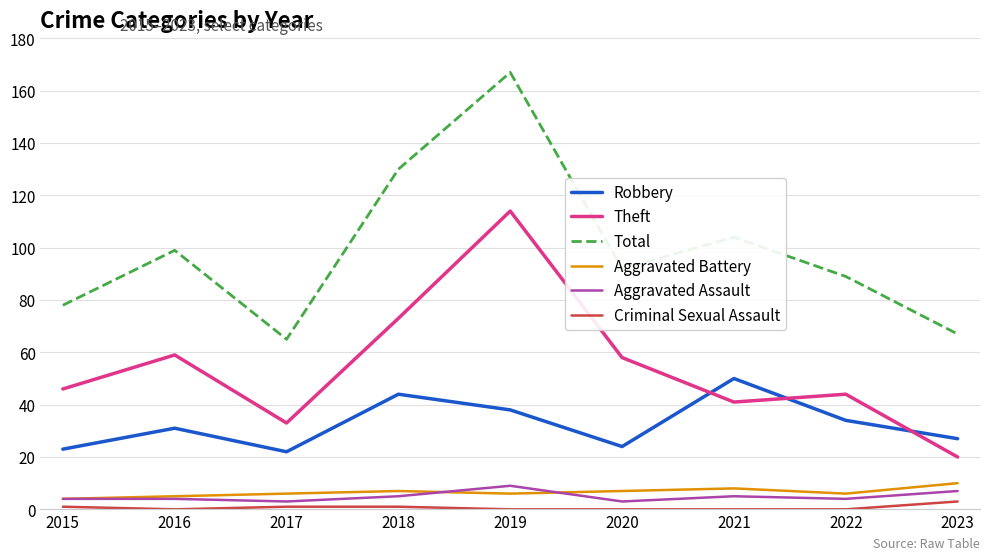

The Robbery series shows 44 at 2018. True or false?

True